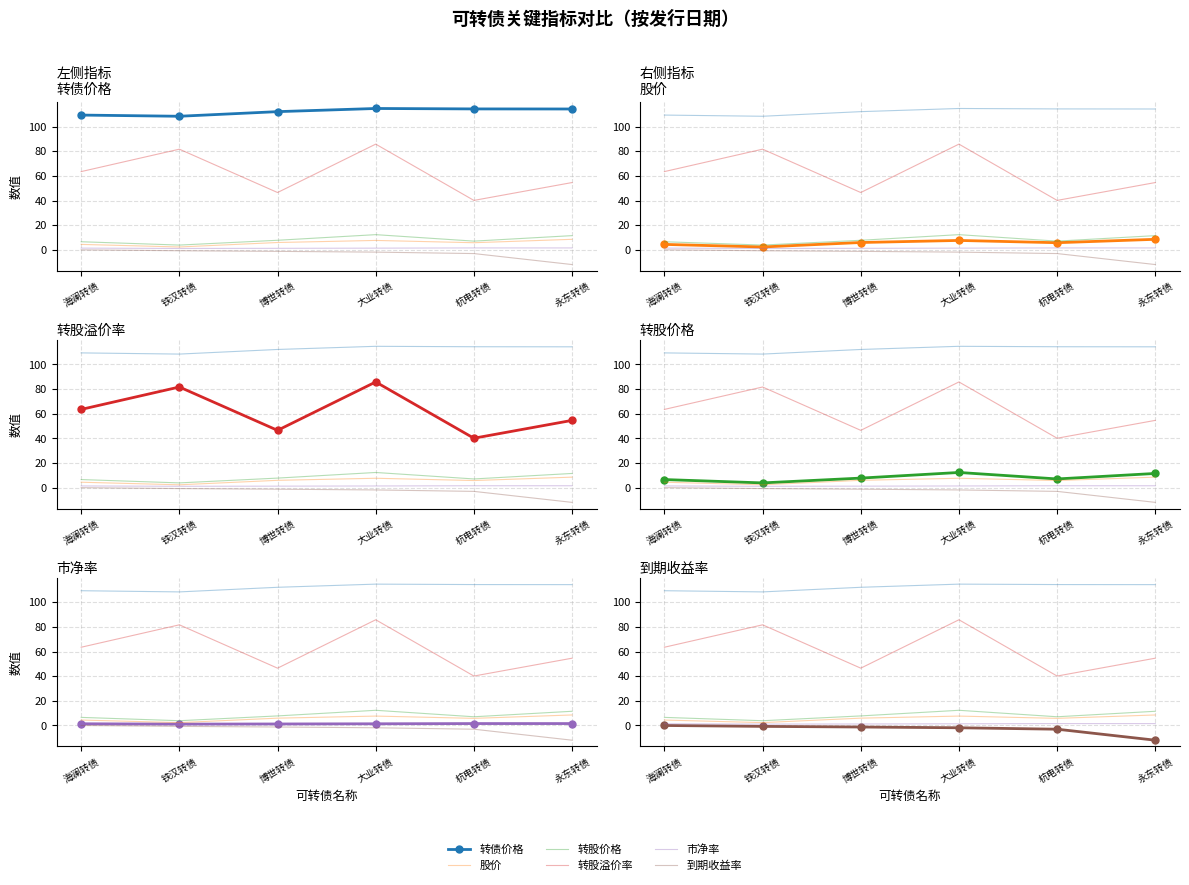

Where does the 转债价格 series first go above 114?

大业转债